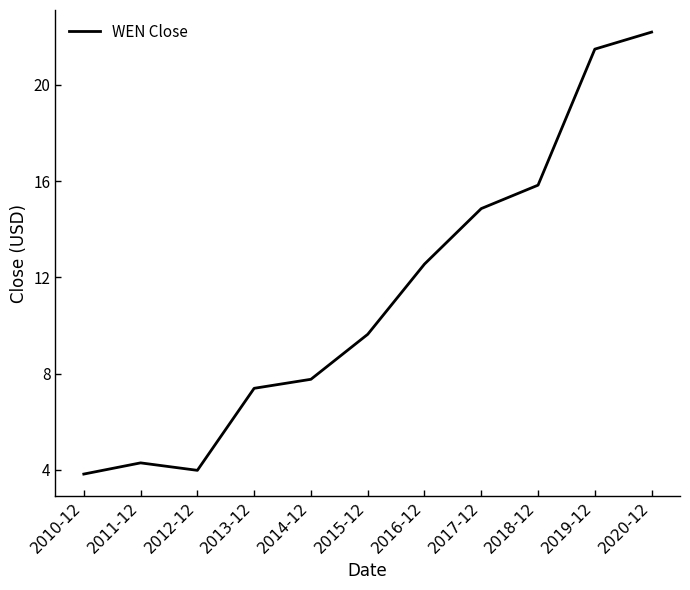

Approximately how many times larger is the value at 2020-12 compared to 2012-12?

5.6